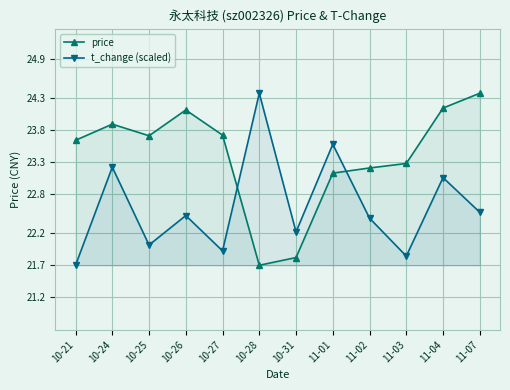

List the series in order of their peak value, lowest first.

price, t_change (scaled)